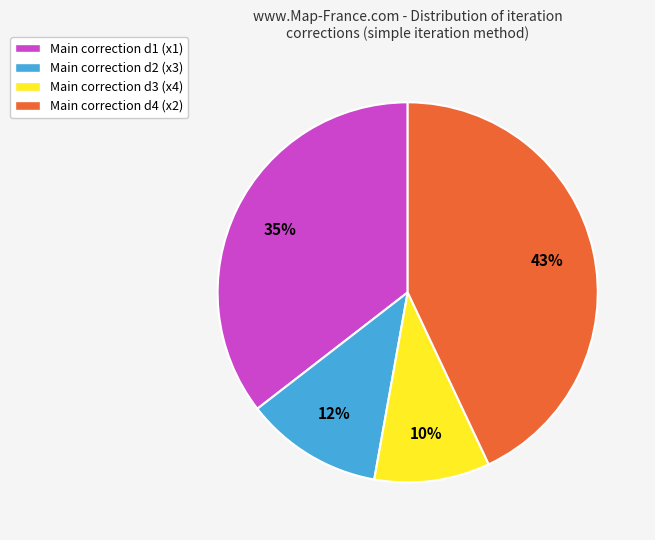

To the nearest percent, what is the average slice percentage?

25%